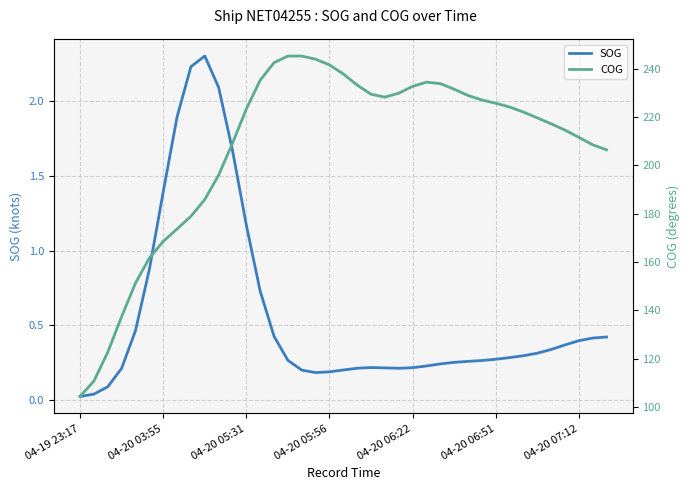

True or false: SOG has a value of 0.2 at 04-20 06:22.

True